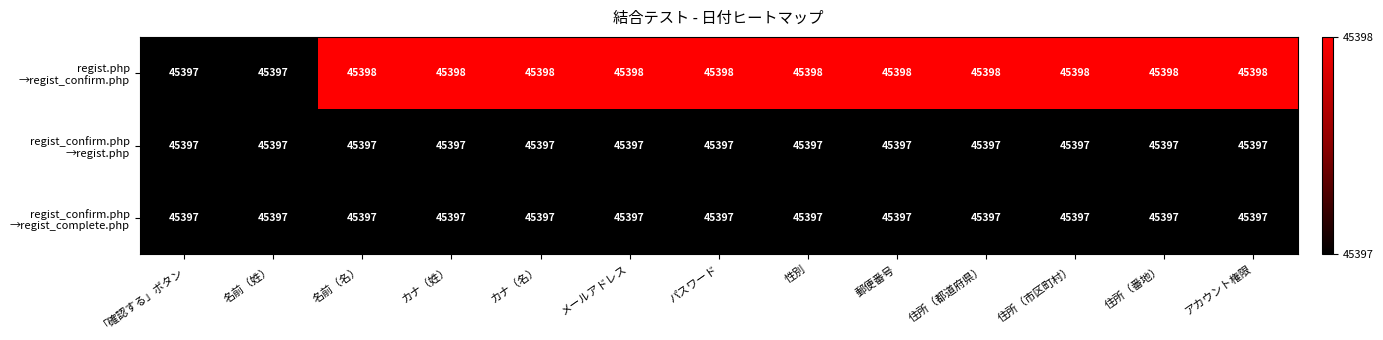

What is the smallest value displayed?

45397